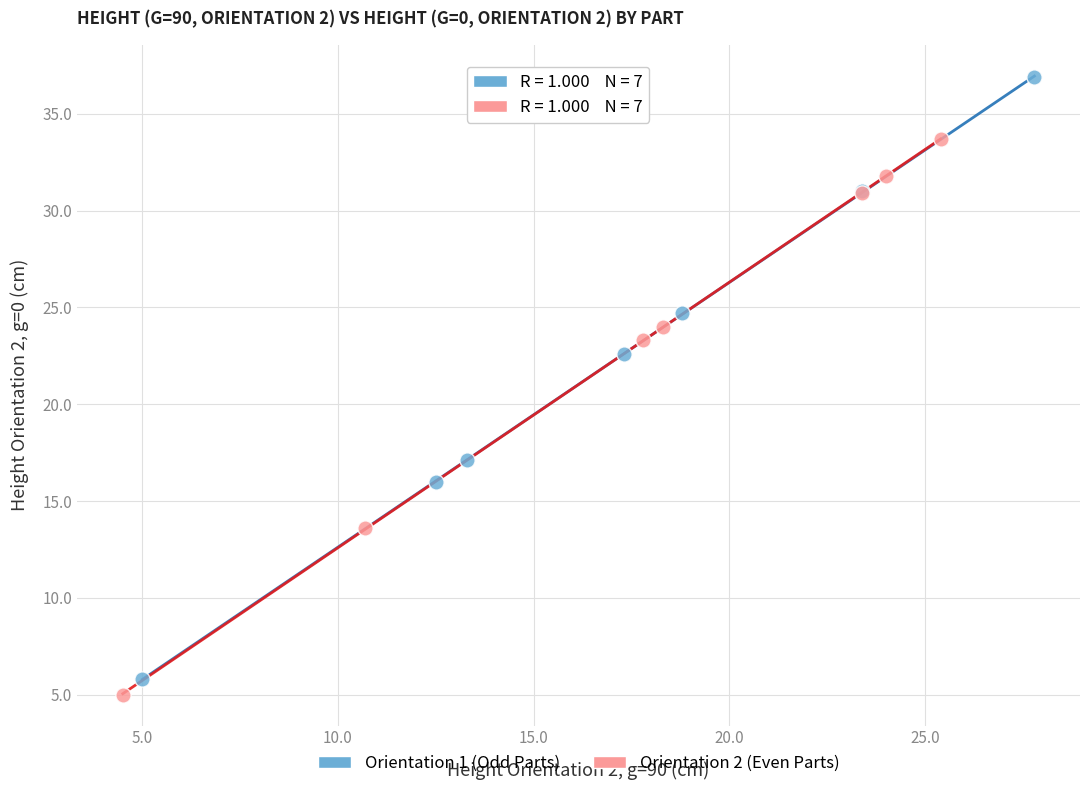

Which series has the largest Y range (max minus min)?

Orientation 1 (Odd Parts)